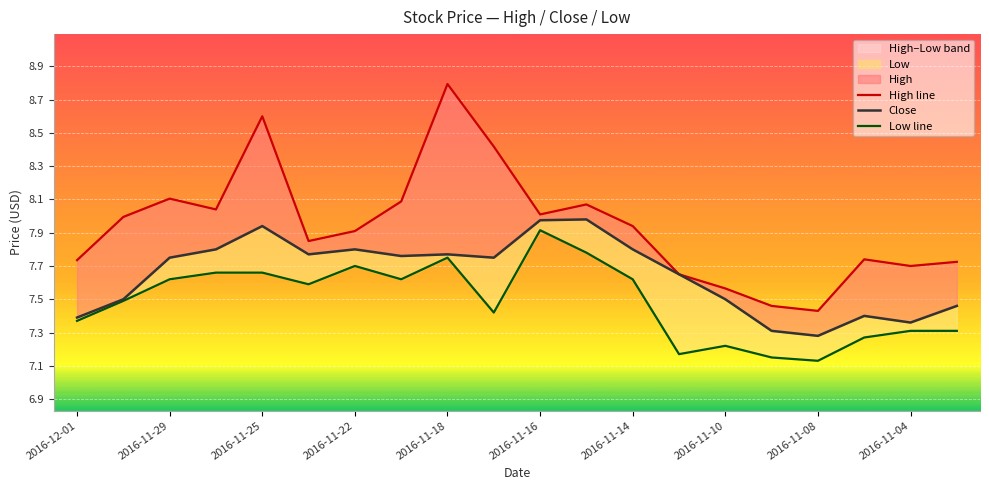

How many interior local valleys does the Low line series have?

5